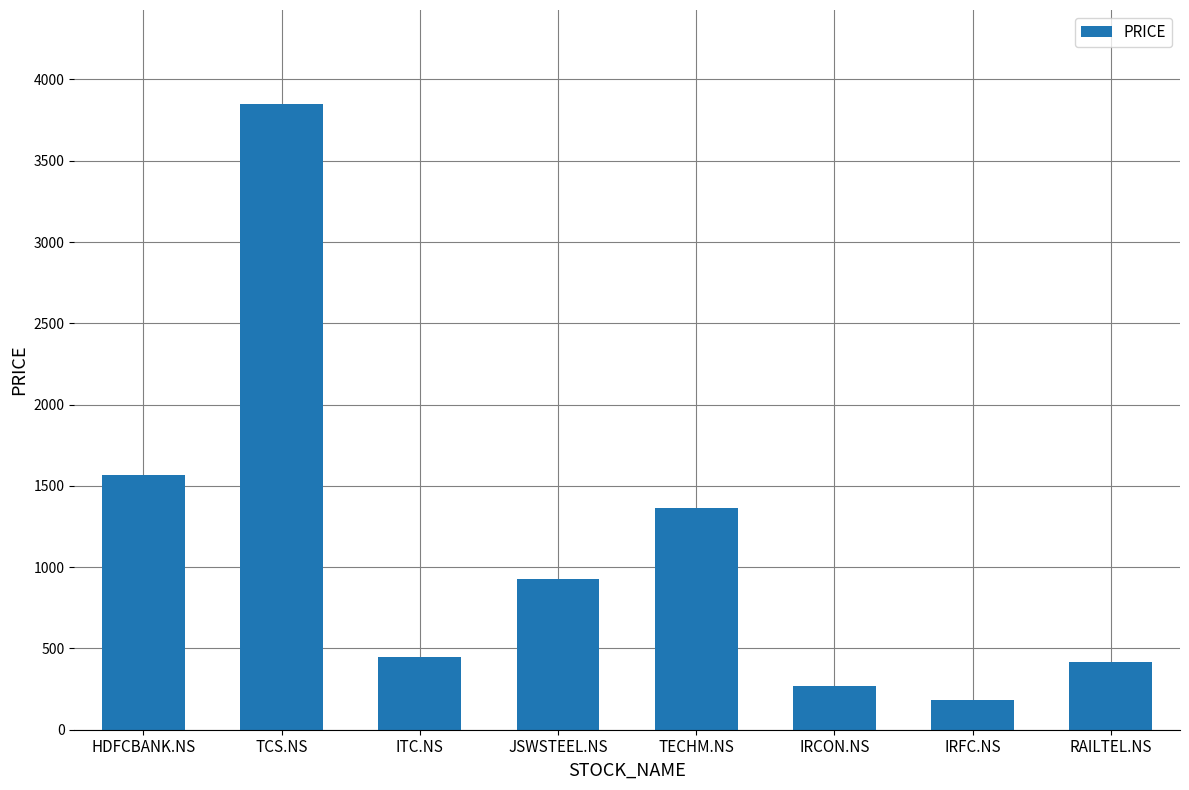

What is the difference between the values at IRCON.NS and ITC.NS?

178